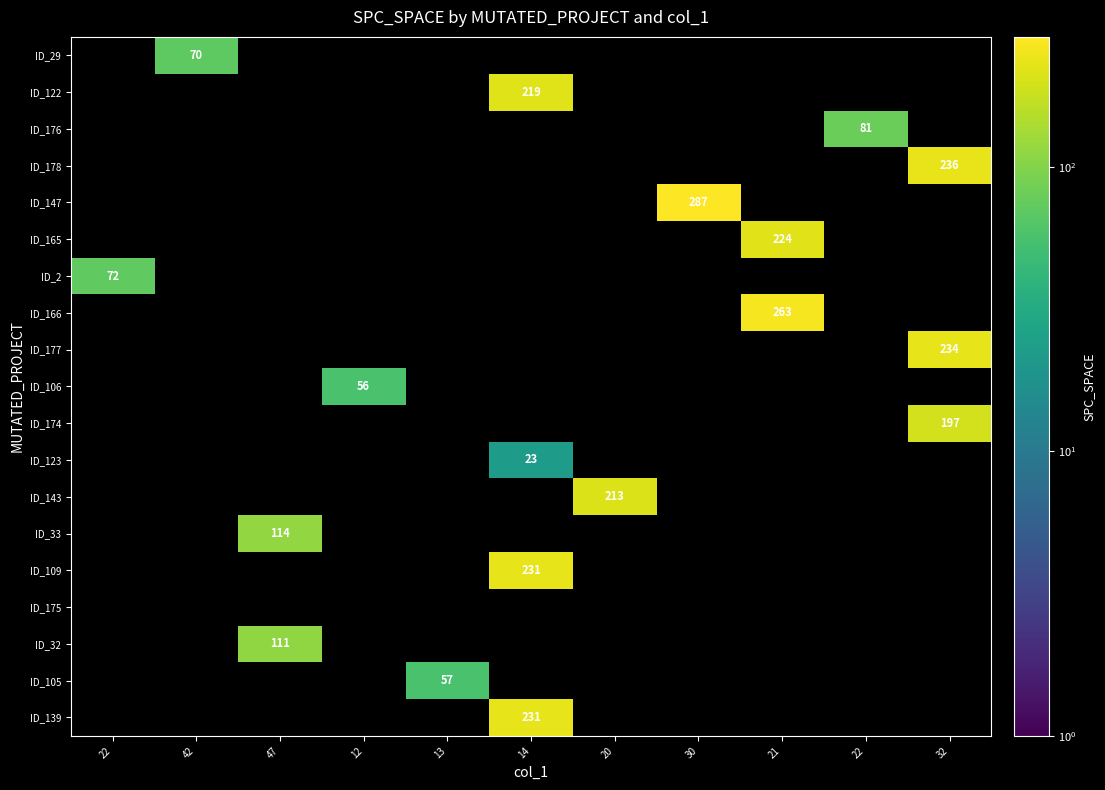

The ID_165 series shows 0 at 22. True or false?

True